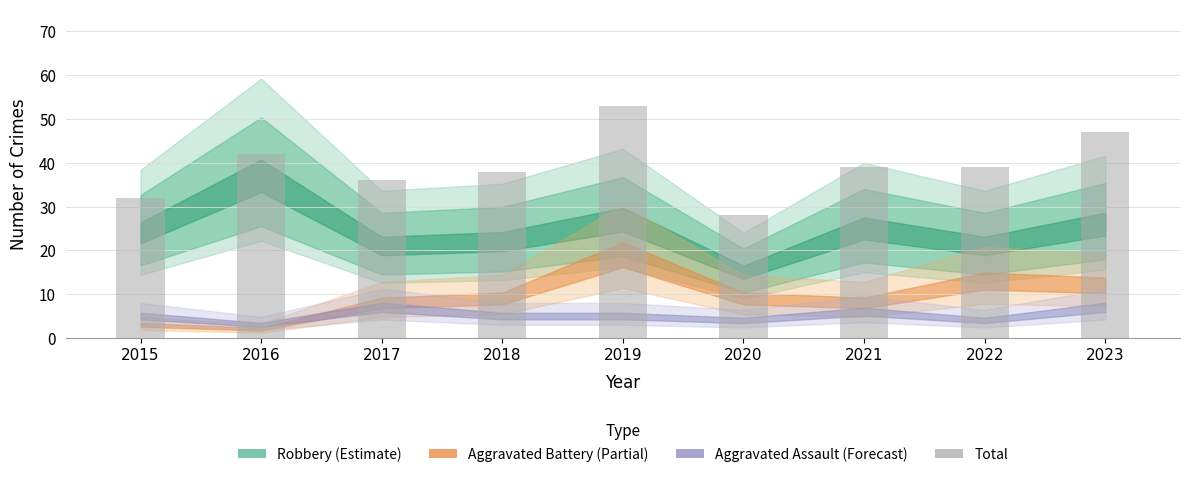

Are the bars horizontal?

No